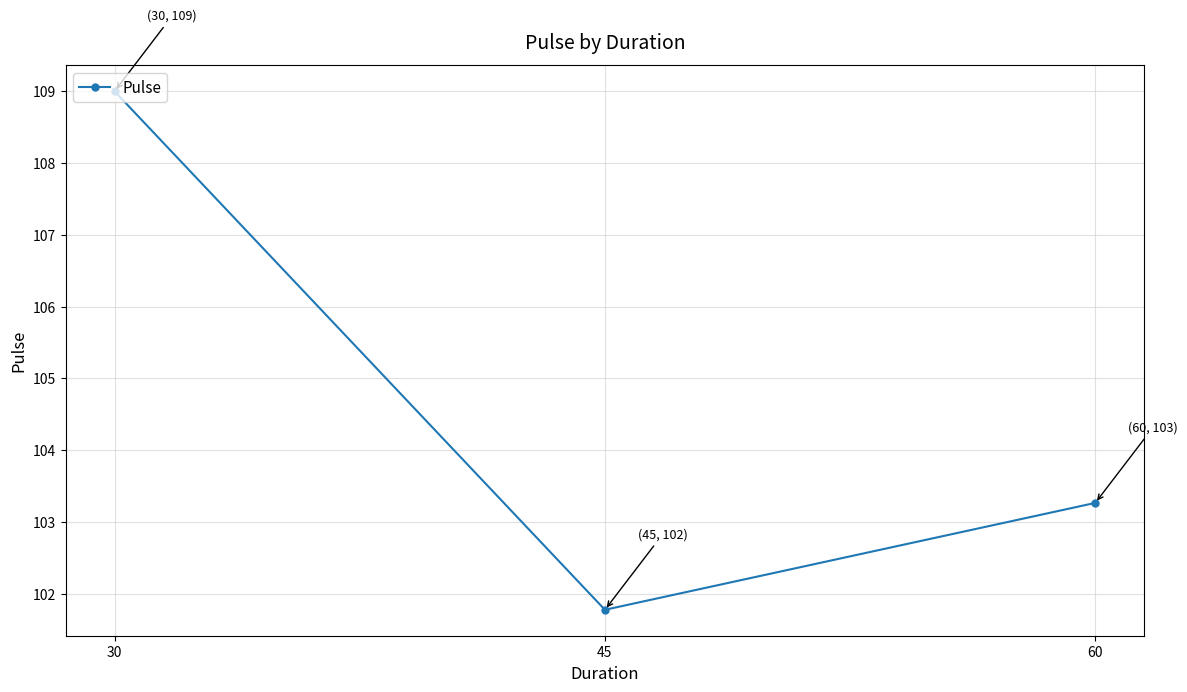

Which label corresponds to the smallest value in the chart?

45